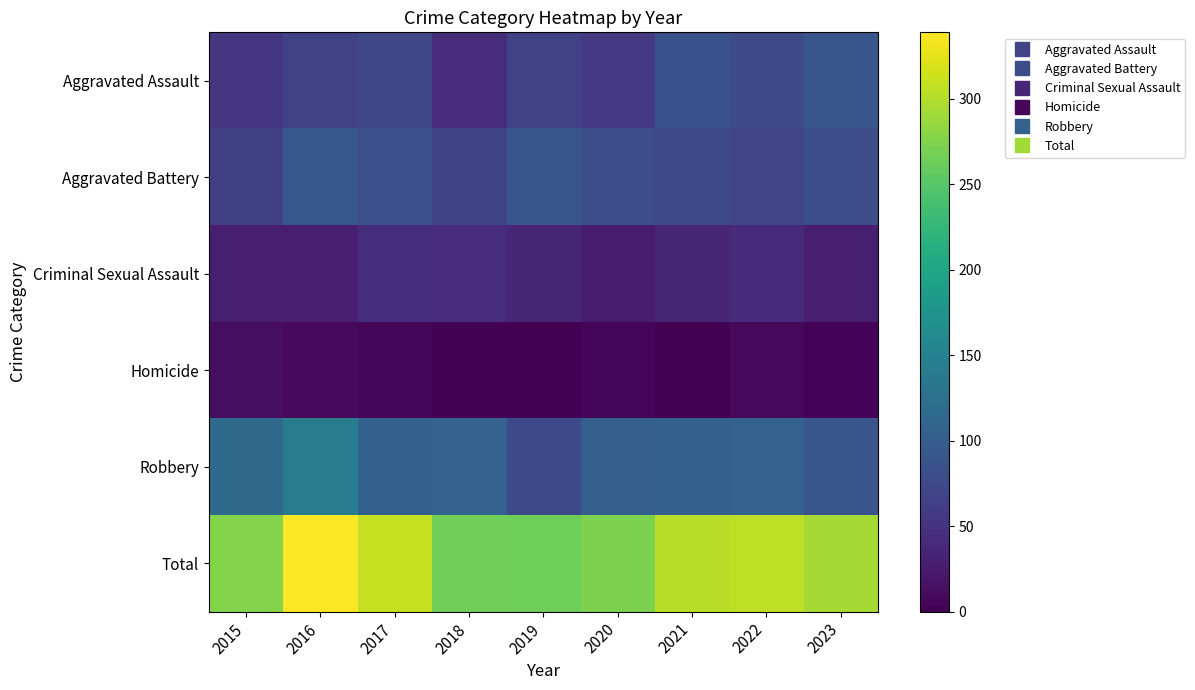

Rank the series by their maximum value, from lowest to highest.

Homicide, Criminal Sexual Assault, Aggravated Assault, Aggravated Battery, Robbery, Total